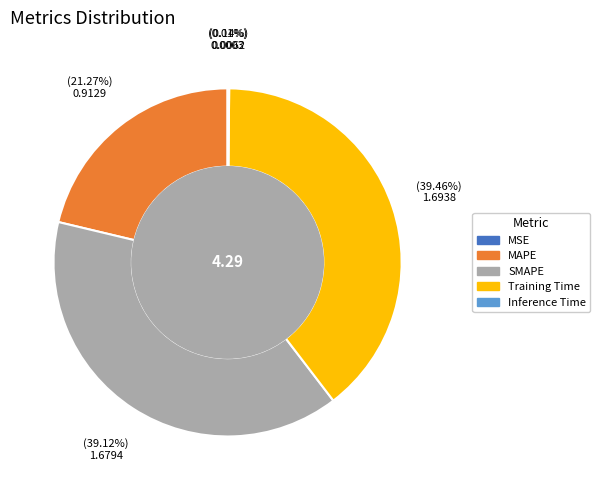

Is there any slice that represents more than half of the pie?

No